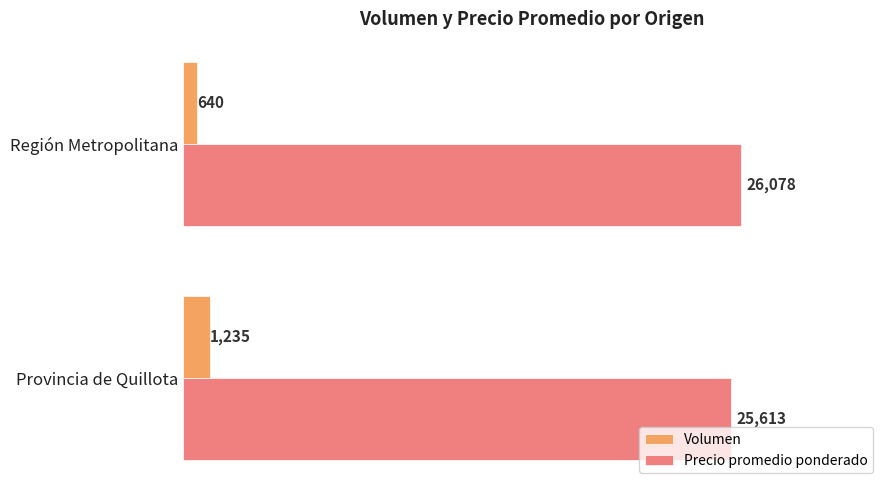

Where is Precio promedio ponderado nearest to the value 25845?

Provincia de Quillota